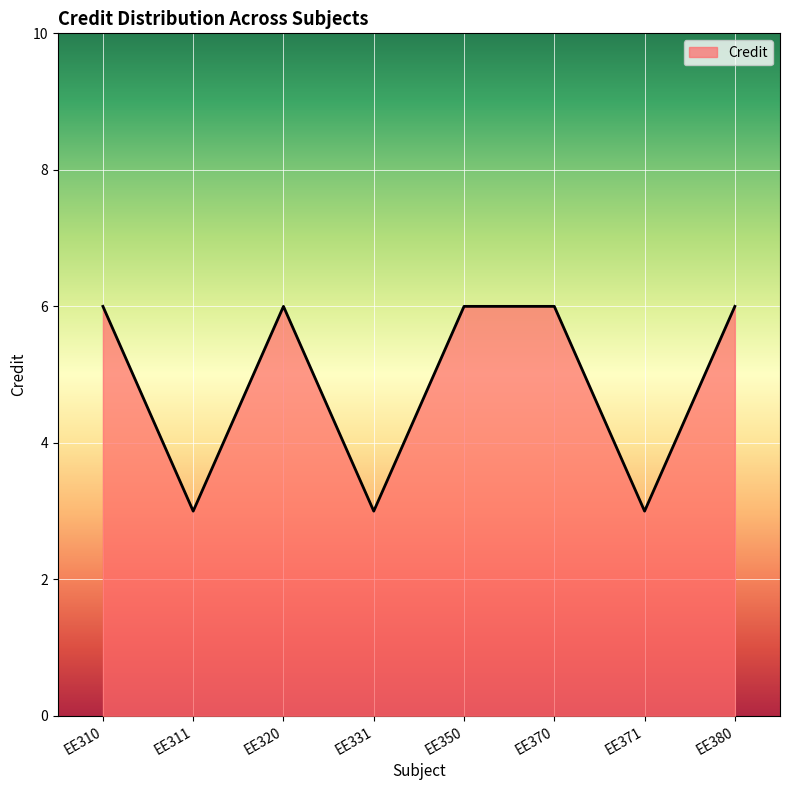

Approximately how many times larger is the value at EE331 compared to EE310?

0.5